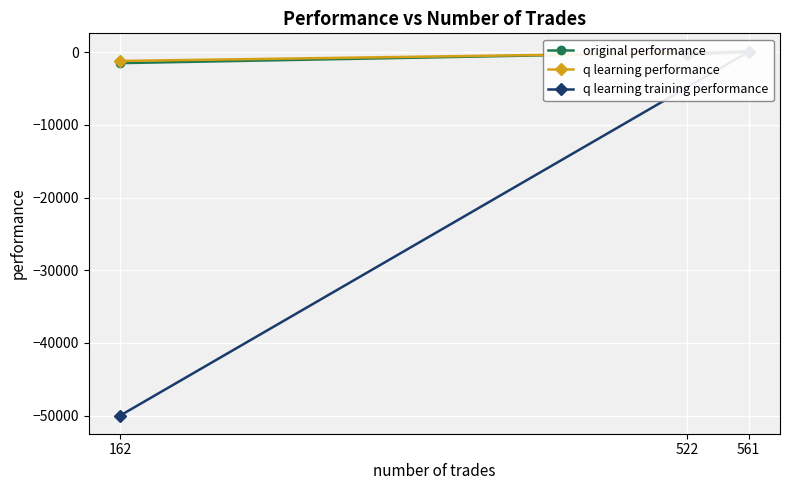

Which series has the largest total across all categories?

q learning performance